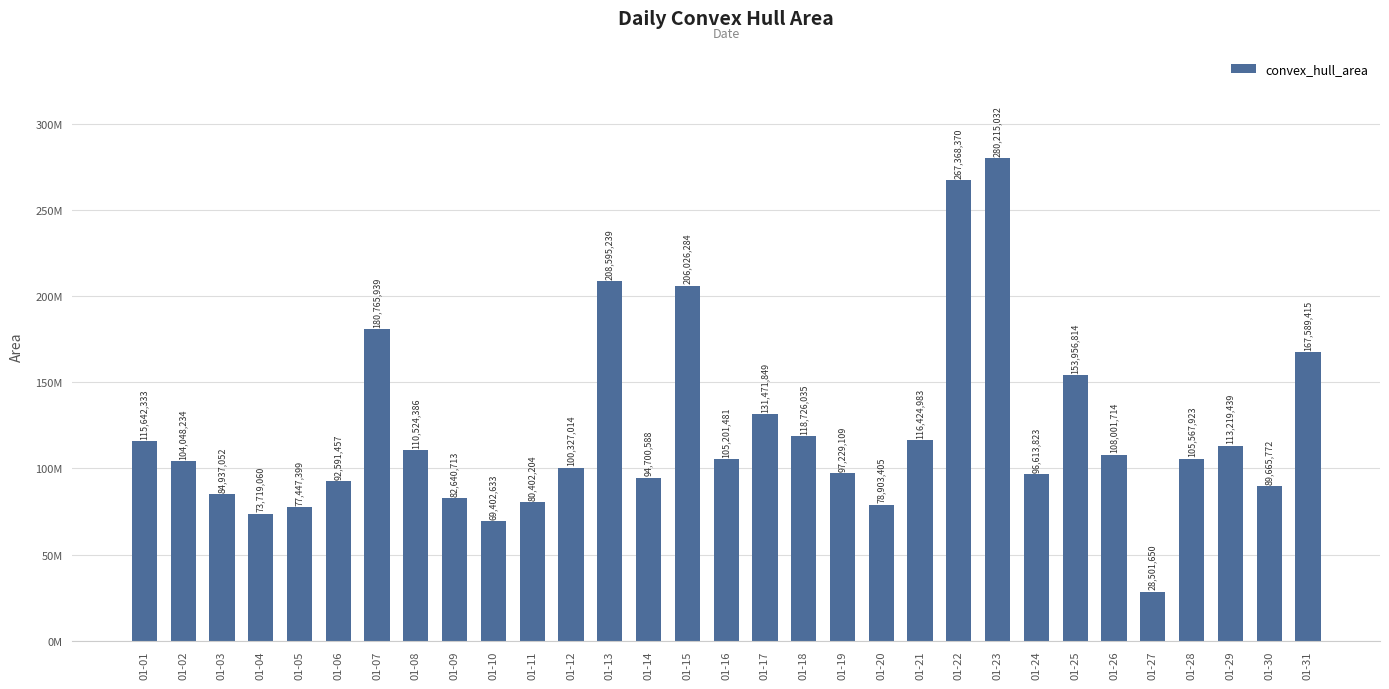

List the labels in order of value, largest first.

01-23, 01-22, 01-13, 01-15, 01-07, 01-31, 01-25, 01-17, 01-18, 01-21, 01-01, 01-29, 01-08, 01-26, 01-28, 01-16, 01-02, 01-12, 01-19, 01-24, 01-14, 01-06, 01-30, 01-03, 01-09, 01-11, 01-20, 01-05, 01-04, 01-10, 01-27